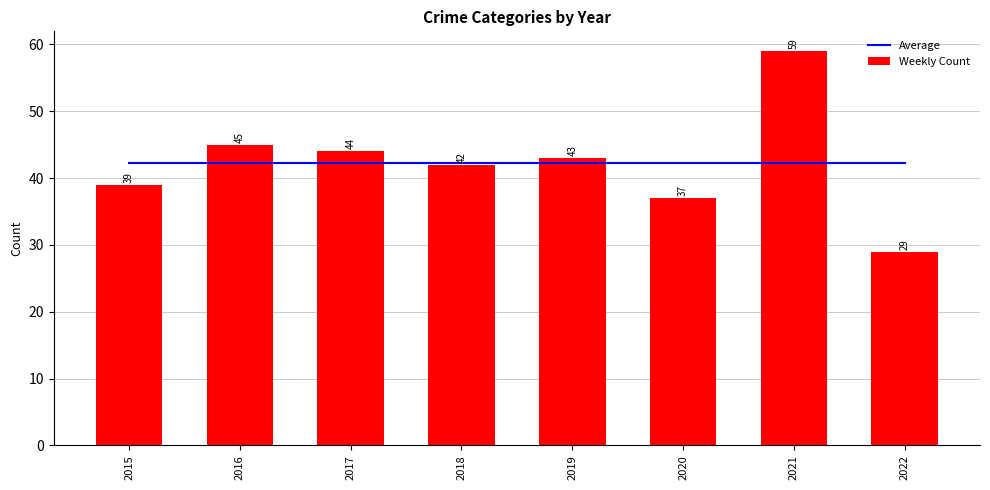

What are all the series names shown in the legend?

Average, Weekly Count